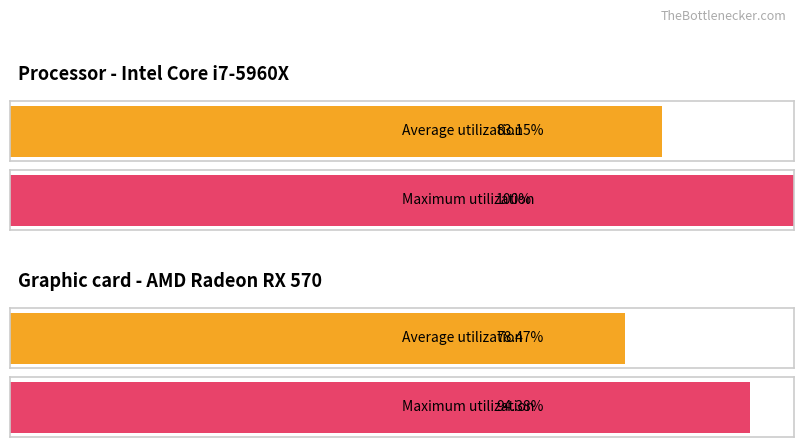

At time, list the series in order from largest to smallest.

Maximum utilization, Average utilization